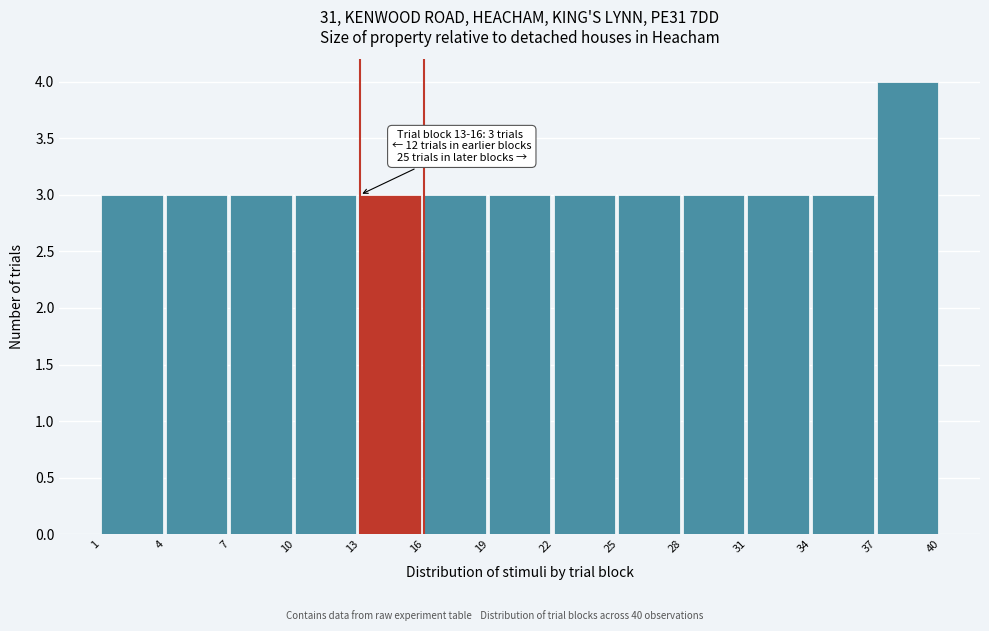

Over which range of the x-axis is the bar tallest?

37 to 40